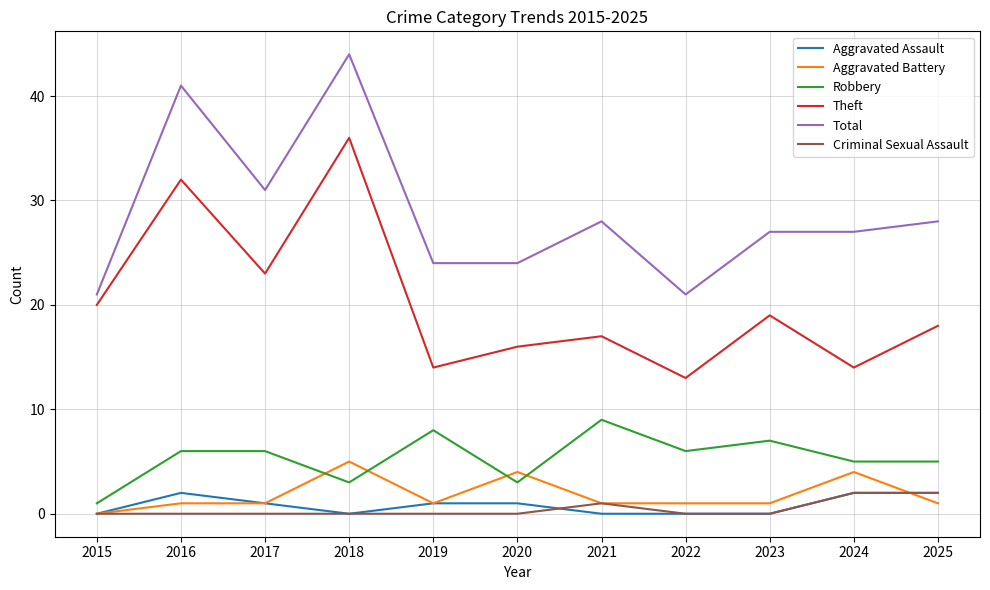

What is the sum of the Aggravated Battery values at 2021 and 2019?

2